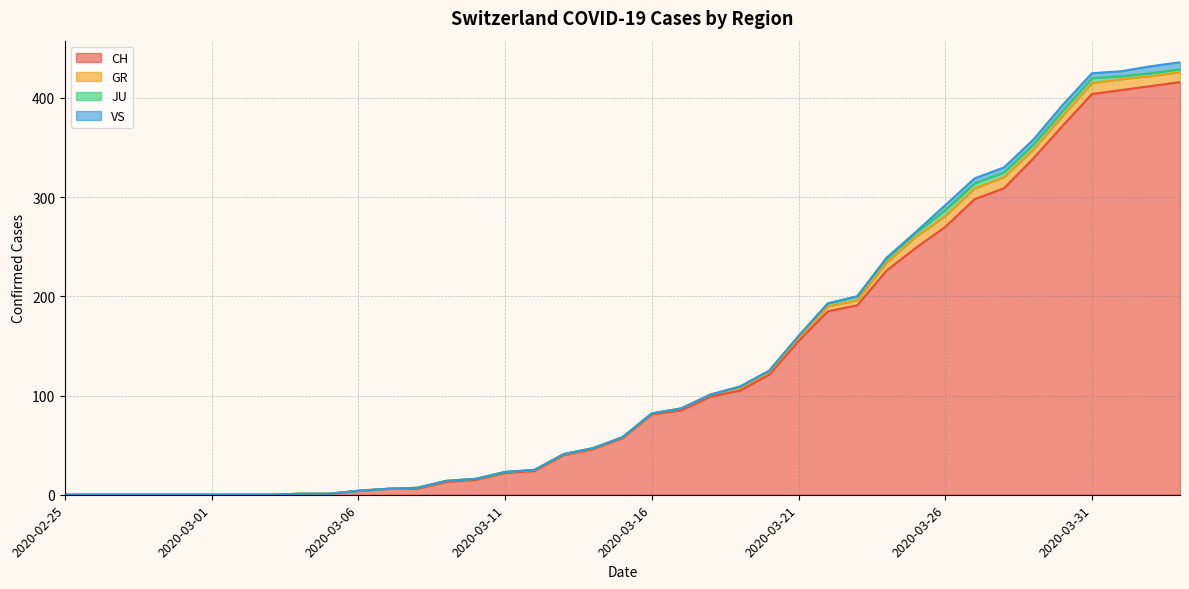

How many distinct data groups are displayed?

4